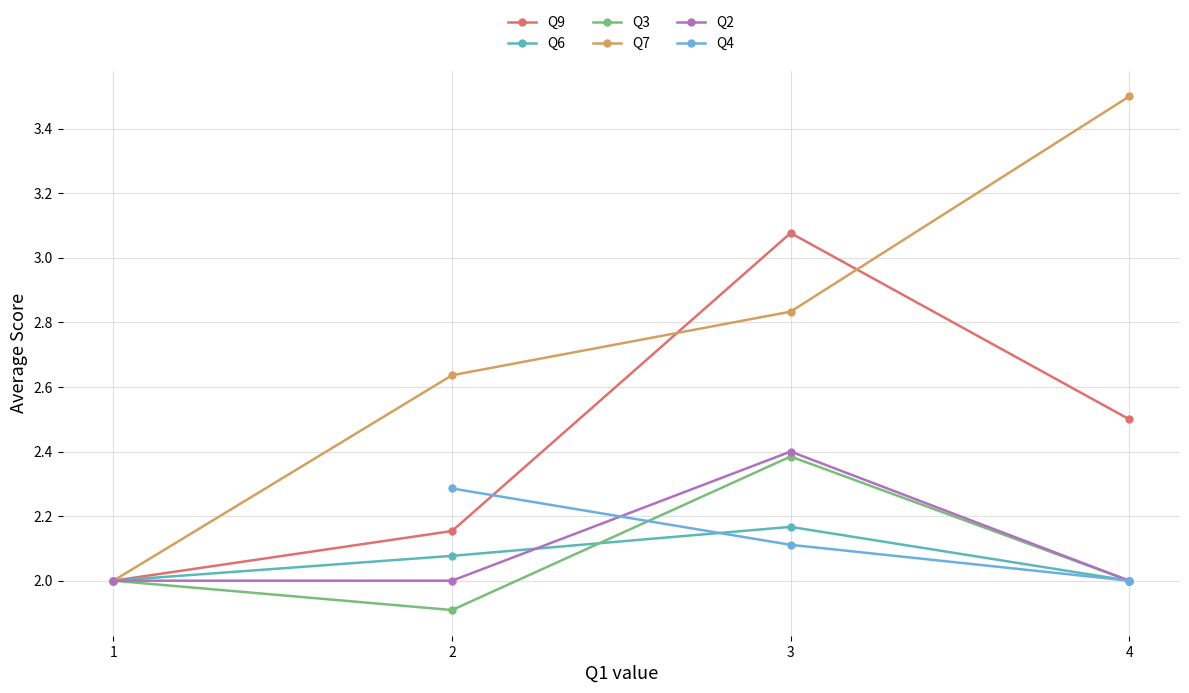

What is the difference between the highest and lowest values at 4?

1.5